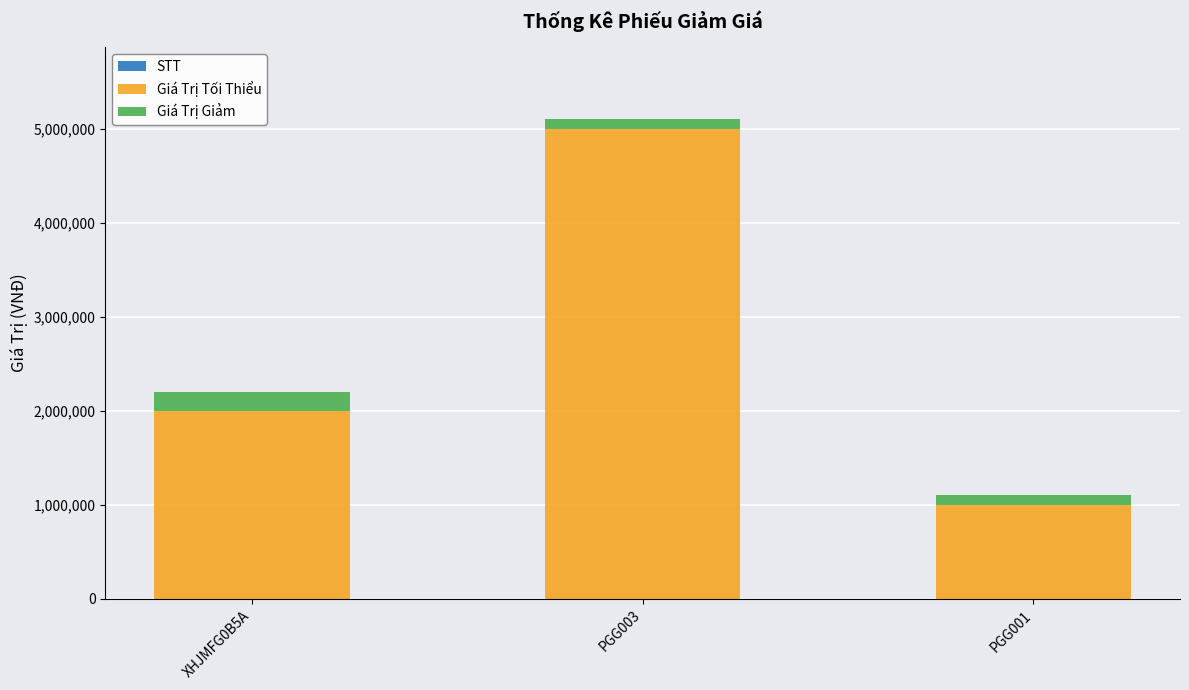

At which category is the sum across all series the highest?

PGG003